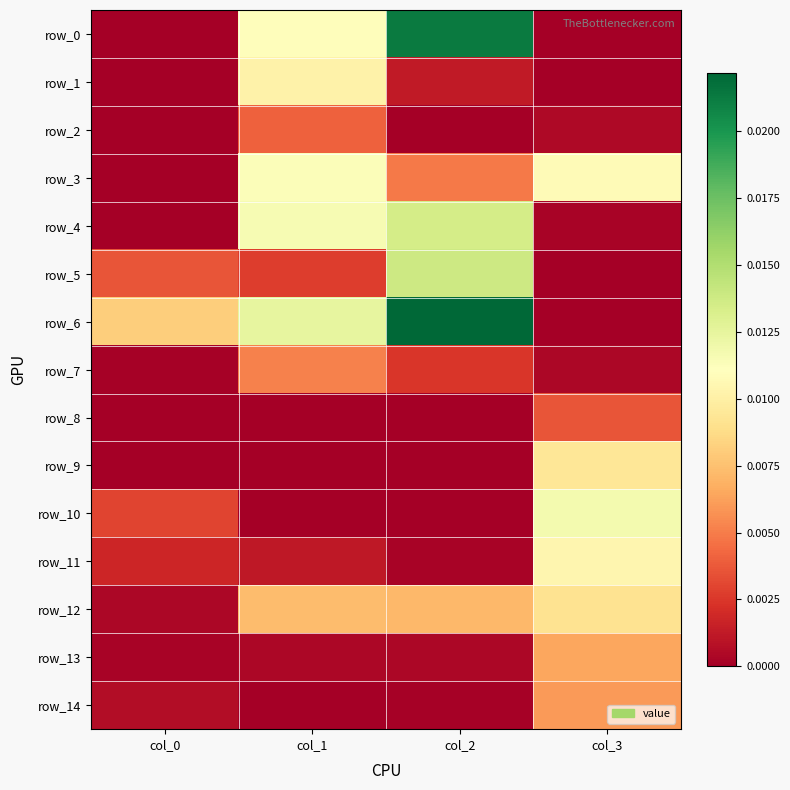

Where is row_8 nearest to the value 0?

col_0